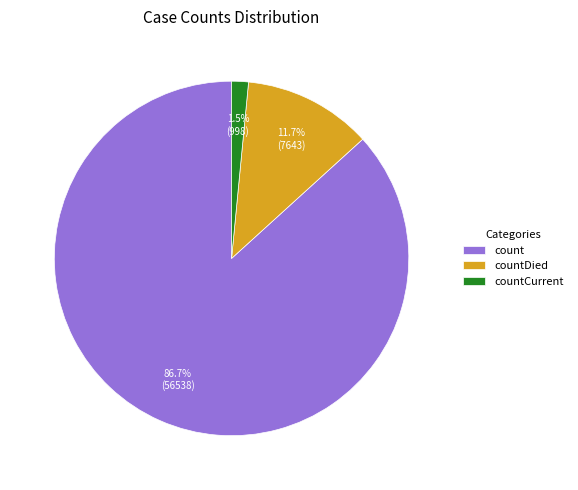

Is there a majority slice in this chart?

Yes